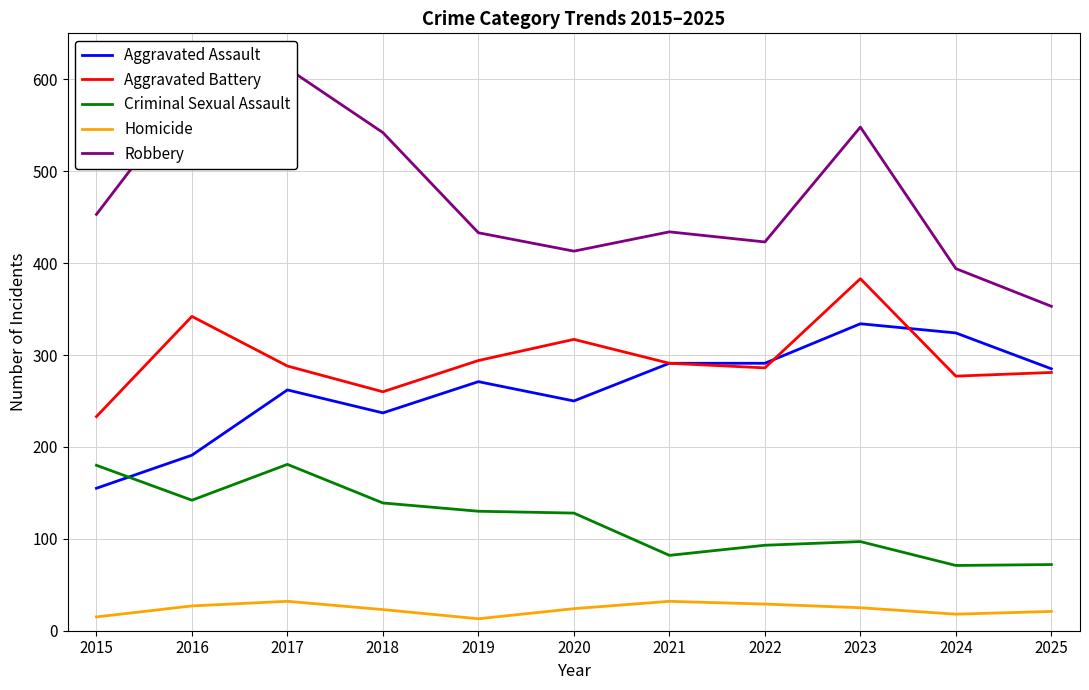

In Aggravated Assault, how many points are lower than both neighbors (excluding endpoints)?

2